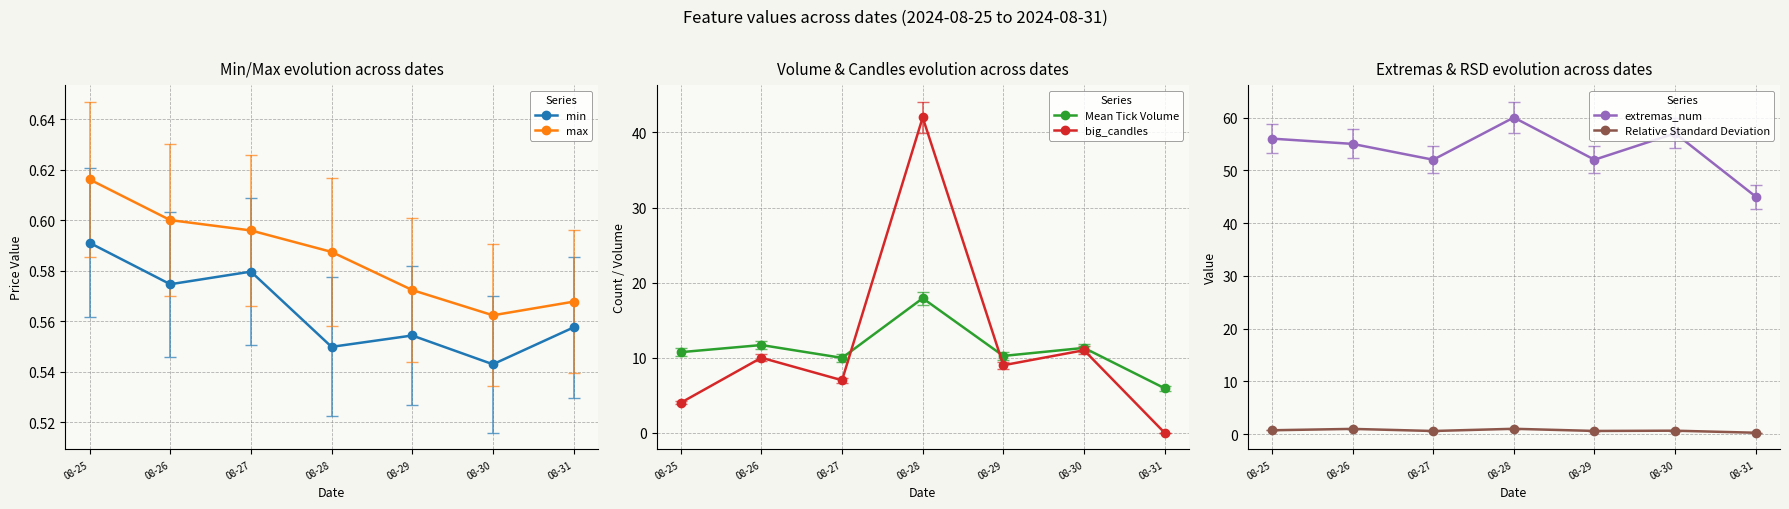

At how many categories does at least one series exceed 36?

7